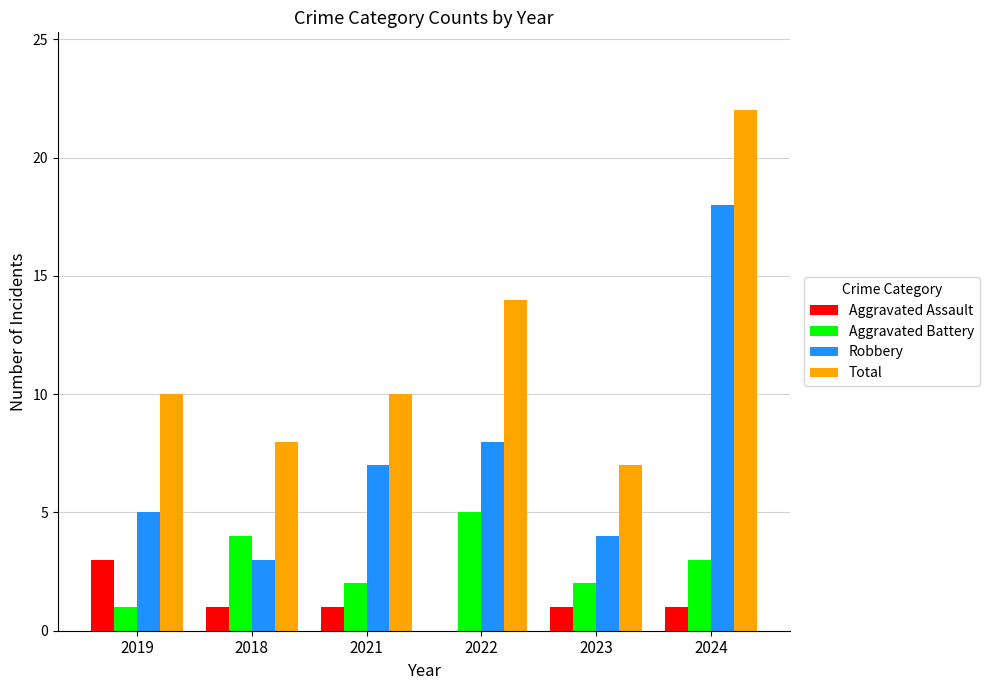

Are the bars horizontal?

No